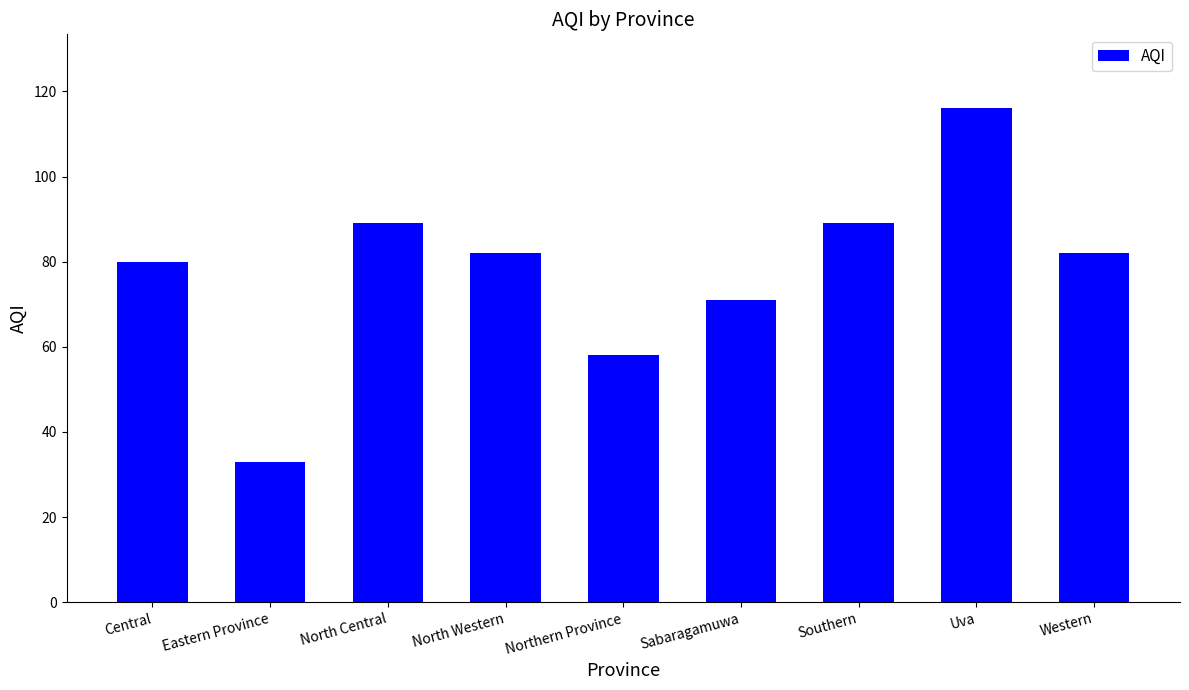

What is the ratio of the value at Central to the value at North Central?

0.9